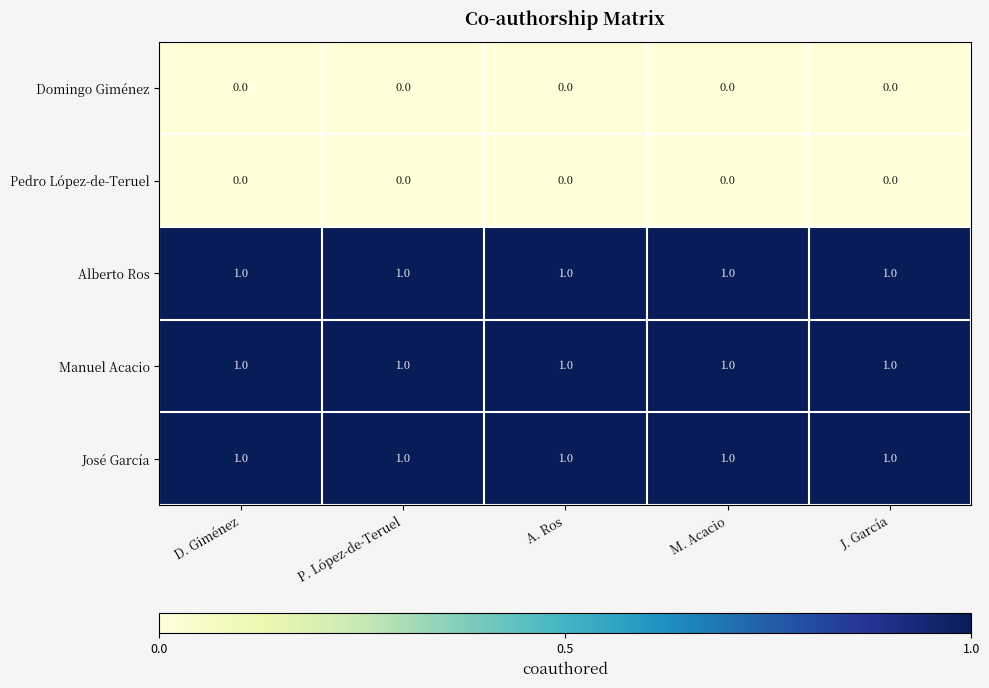

True or false: José García has a value of 0 at A. Ros.

False